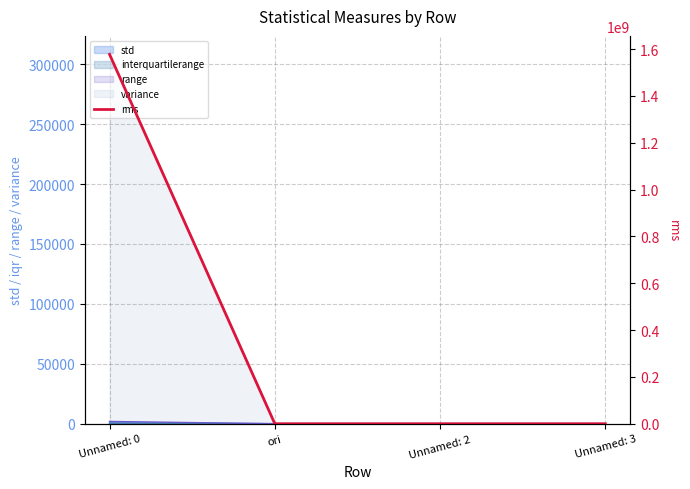

Which category has the highest value across all series?

Unnamed: 0